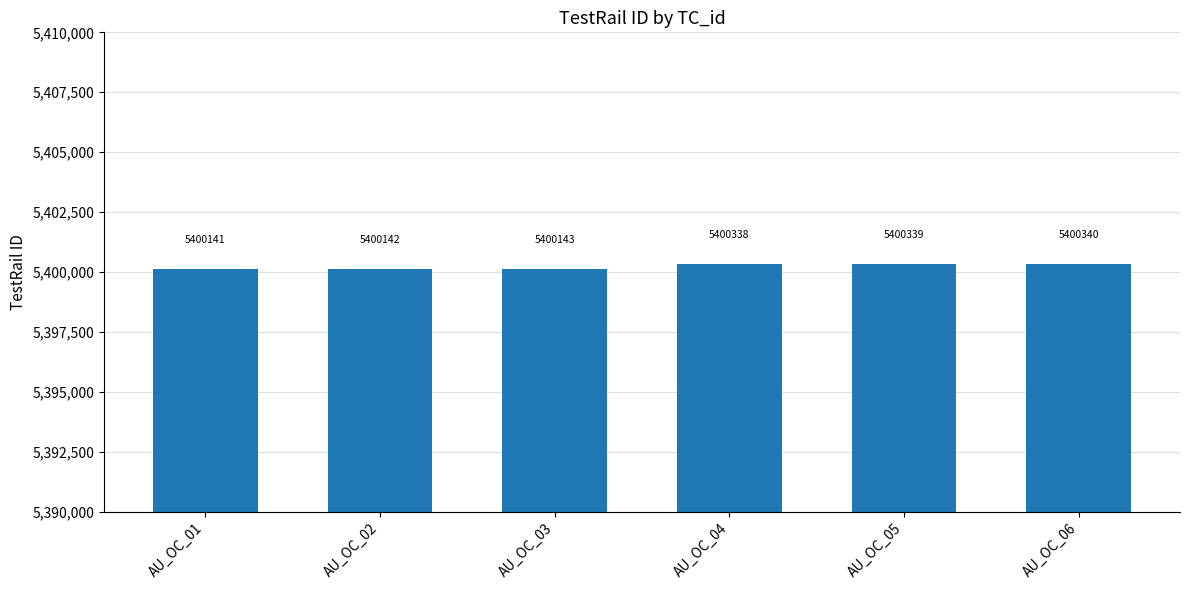

What is the sum of all values?

32401443